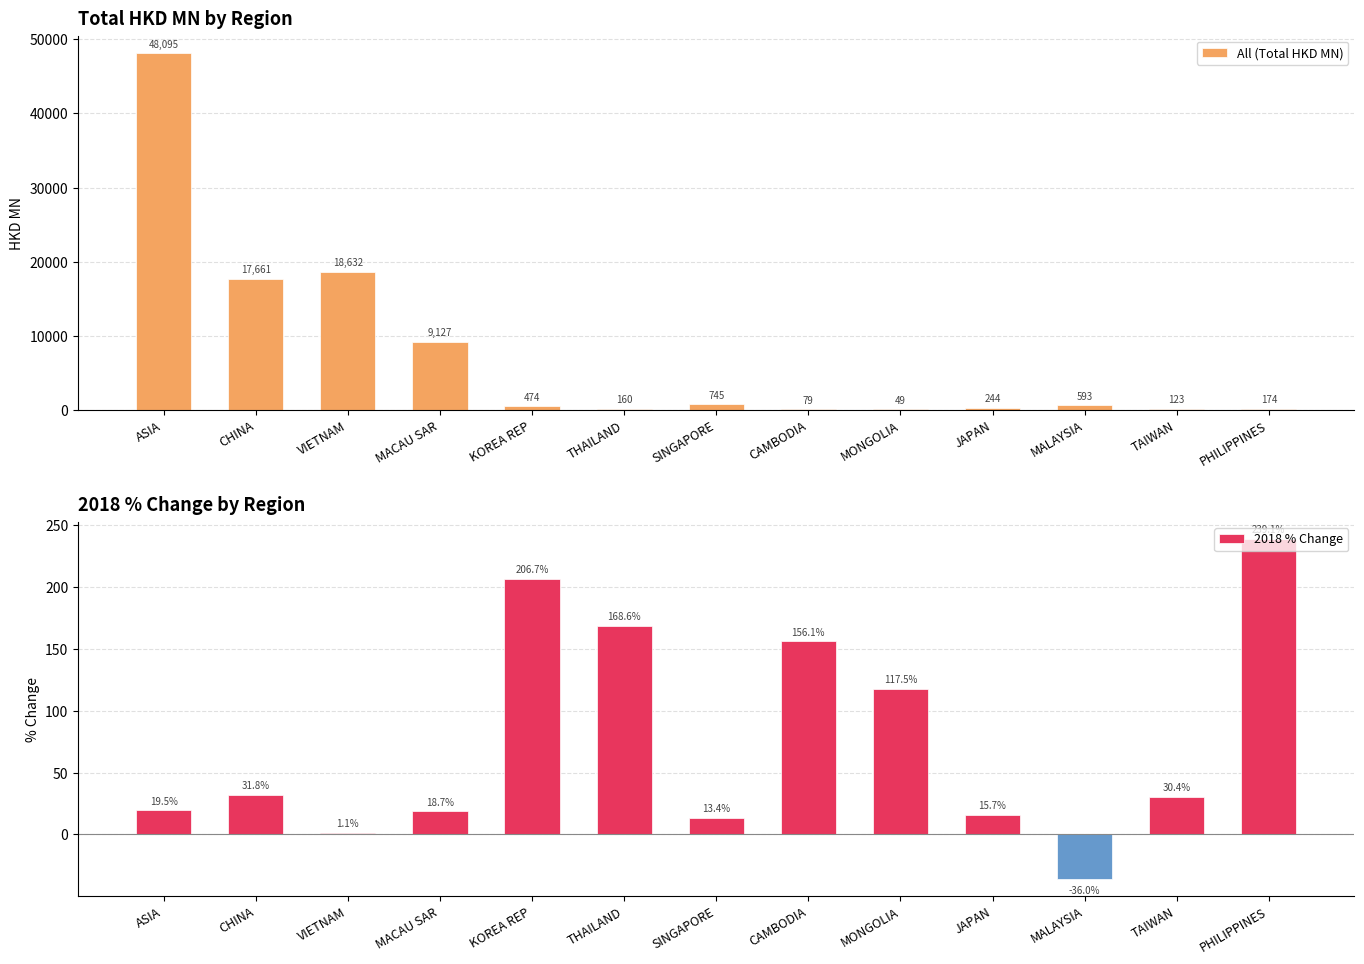

How many bars are there in total?

26